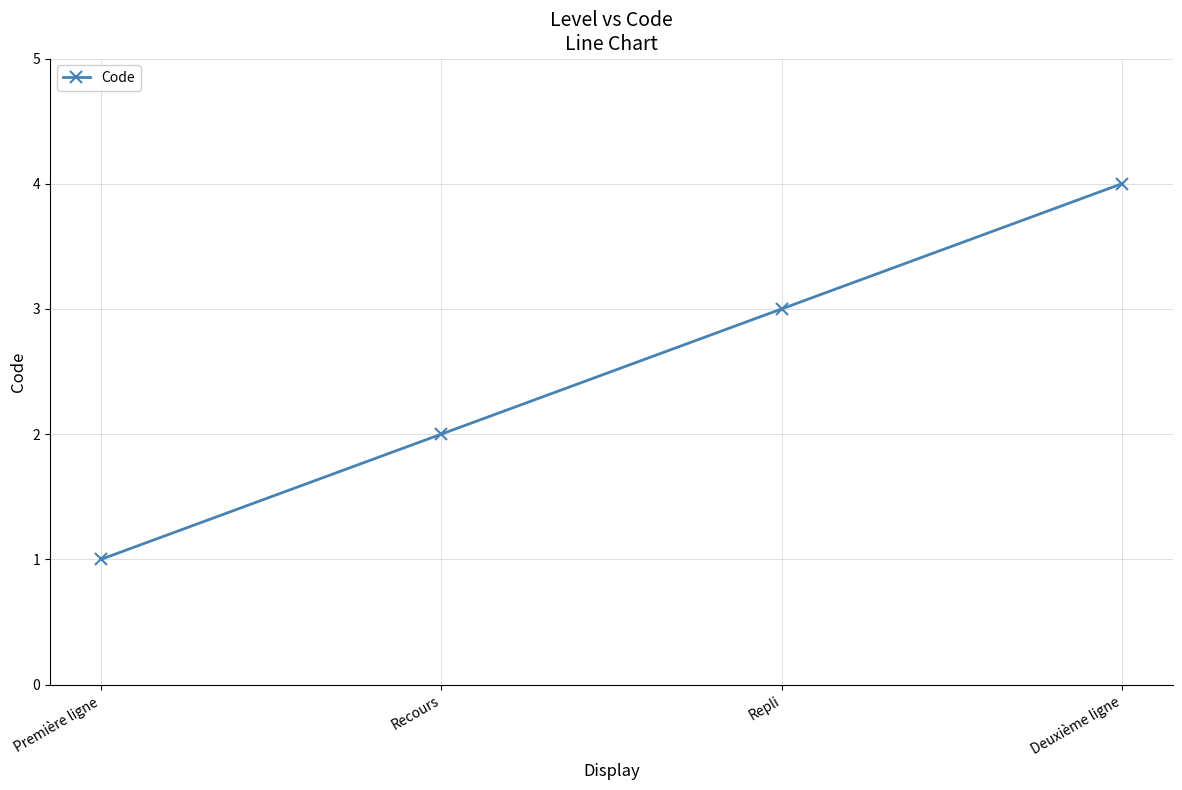

Reading left to right, transcribe all the data shown in this chart.

1	2	3	4